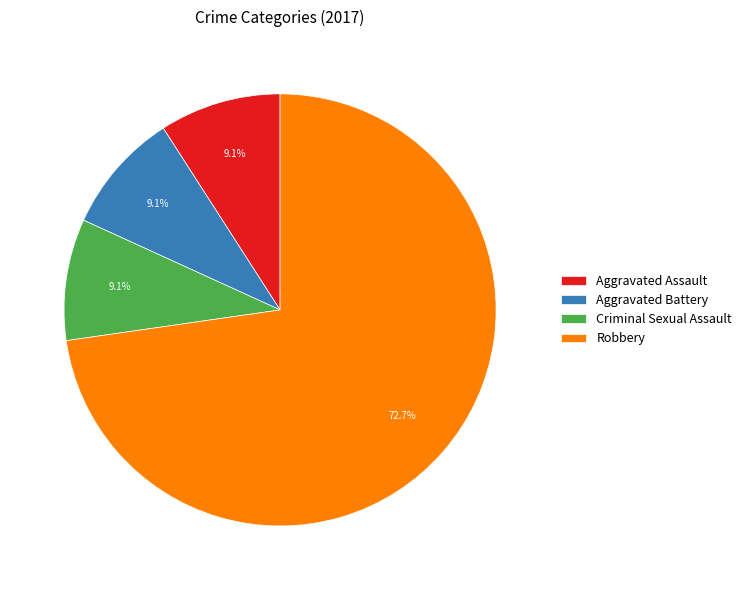

What is the largest slice in the pie chart?

Robbery